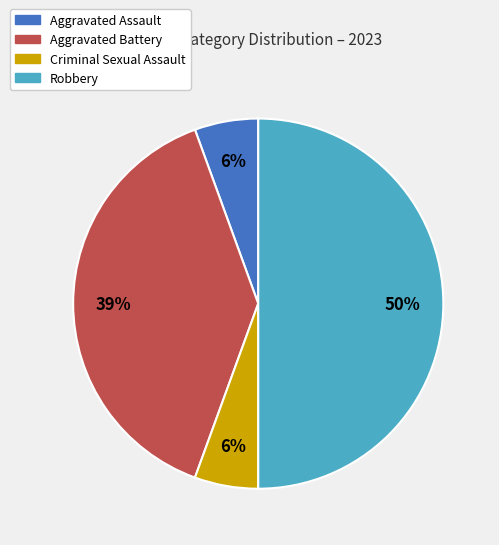

To the nearest percent, what is the difference between the Robbery and Aggravated Assault slice percentages?

44%